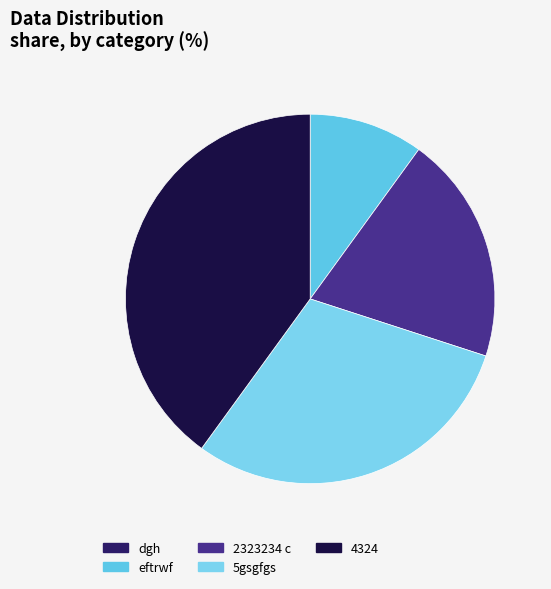

Is it true that 5gsgfgs is 30% of the pie?

True